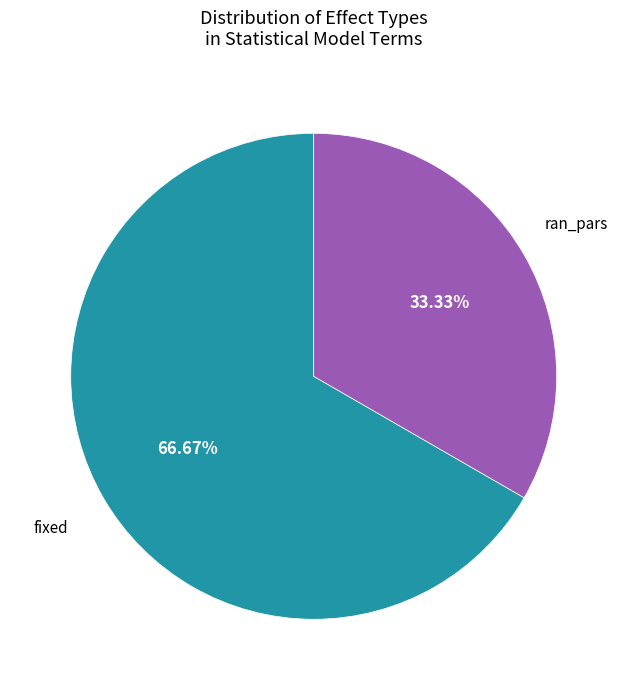

Is there a majority slice in this chart?

Yes